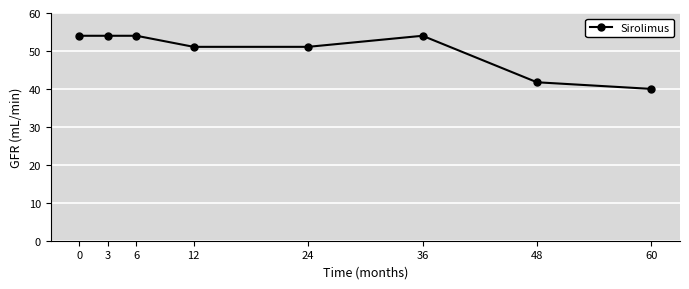

Which label corresponds to the smallest value in the chart?

60